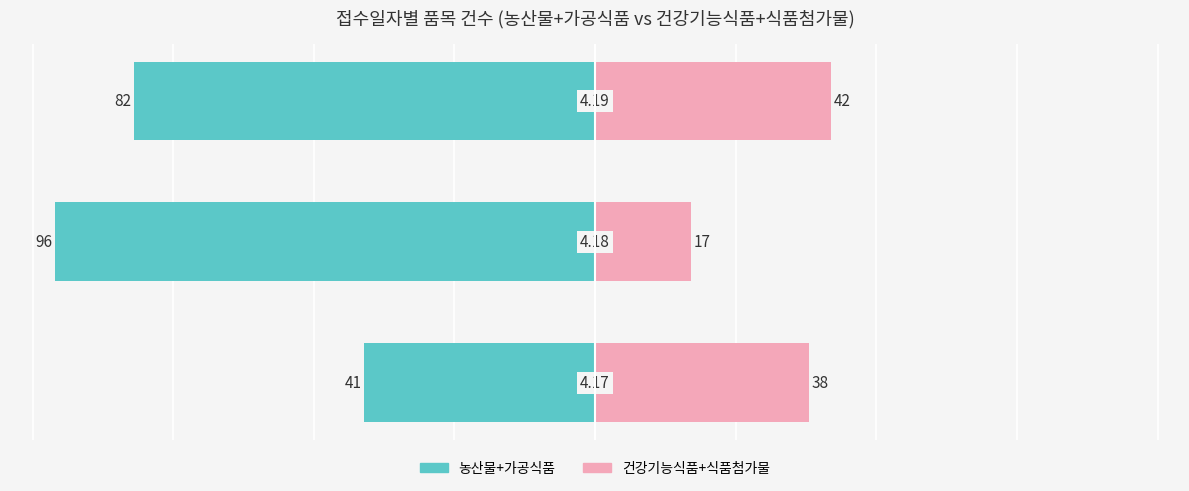

The 농산물+가공식품 (건수) series shows -21 at 2. True or false?

False